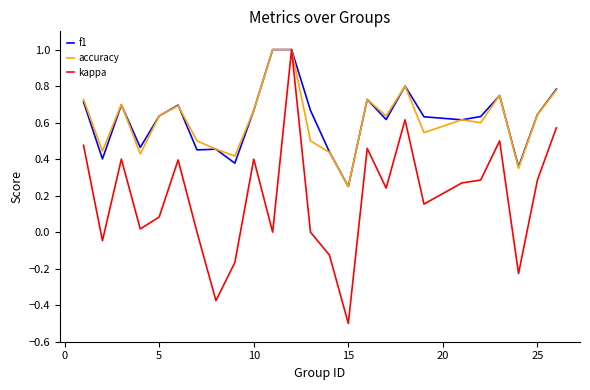

Which series has the largest range (max minus min)?

kappa